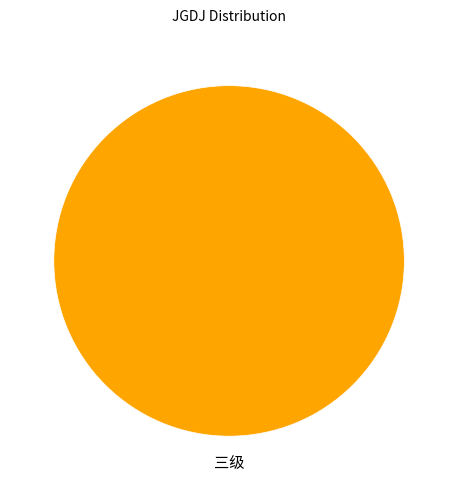

The 三级 slice represents 100% of the pie. True or false?

True